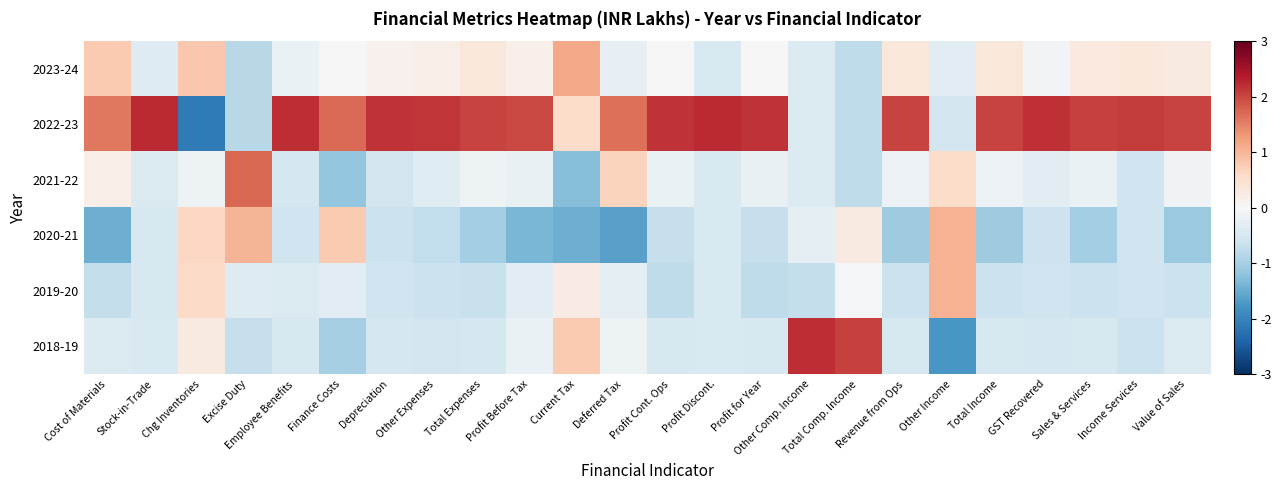

Which category has the lowest value across all series?

Chg Inventories